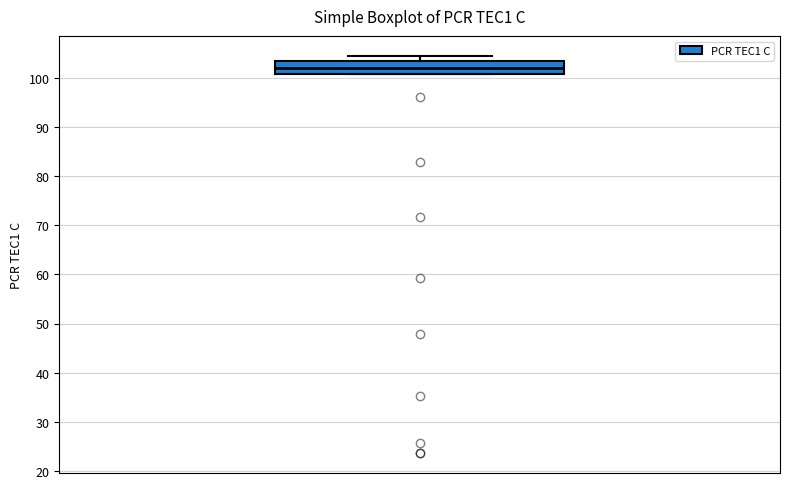

Transcribe this box plot: give where the median line is, the range the box spans, and where the two whiskers end, as read against the y-axis. The values are not printed on the chart, so give them approximately, as read against the axis.

median 102, box 101 to 103, whiskers 101 to 104